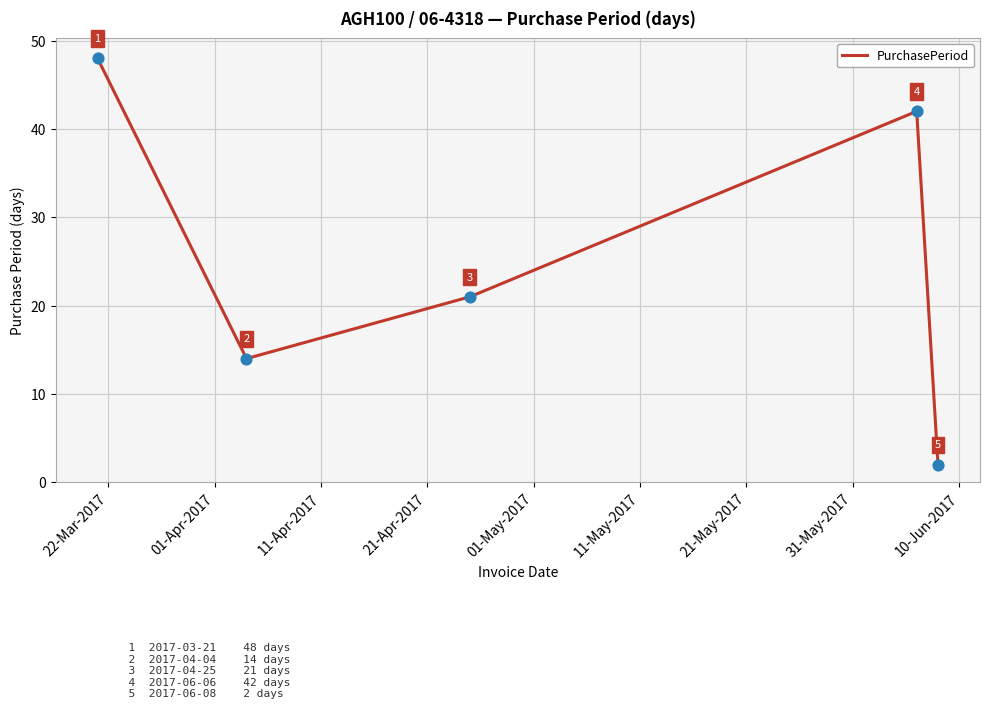

What is the greatest value displayed?

48